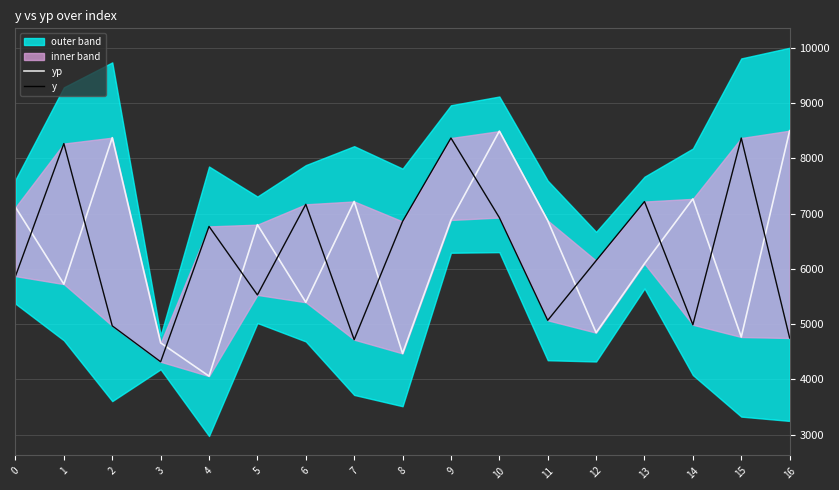

How many lines are shown in the chart?

2